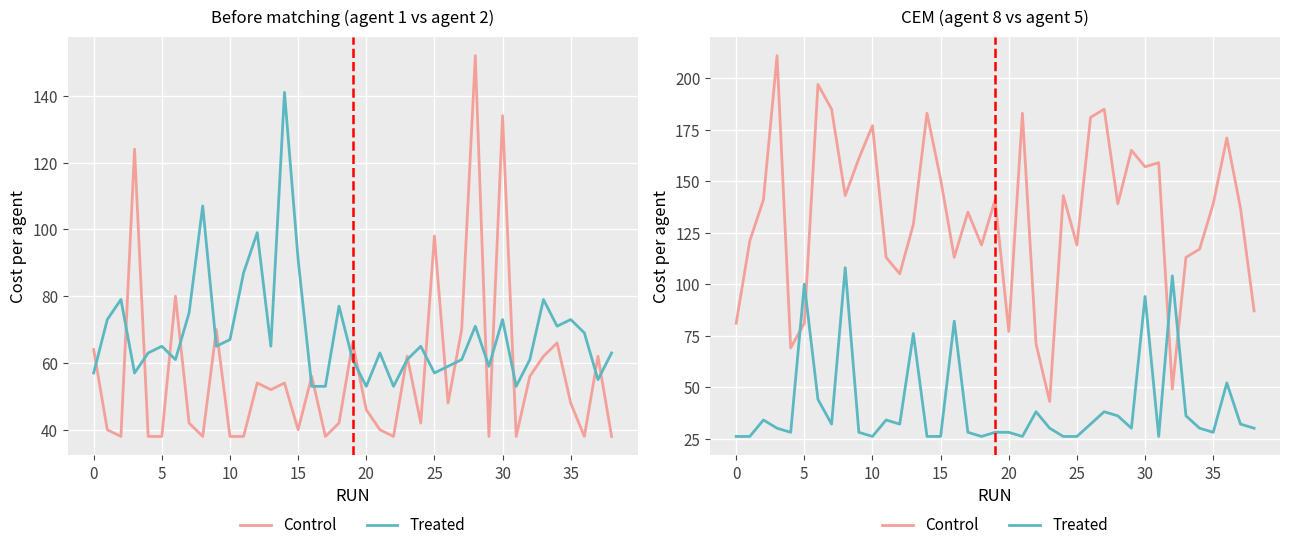

Which series changed the most between 11 and 34?

Control